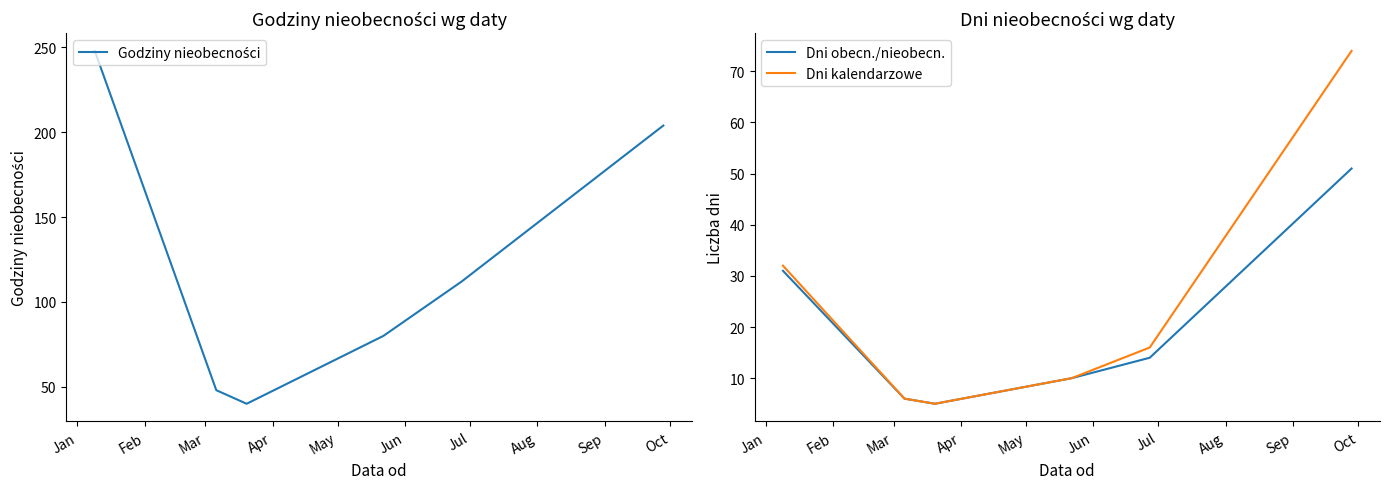

List the series in order of their peak value, lowest first.

Dni obecn./nieobecn., Dni kalendarzowe, Godziny nieobecności